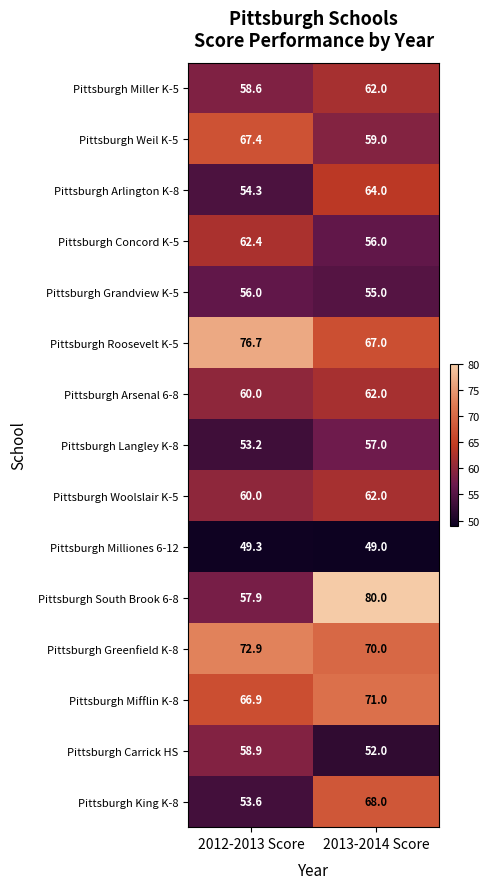

At which category is the sum across all series the highest?

2013-2014 Score